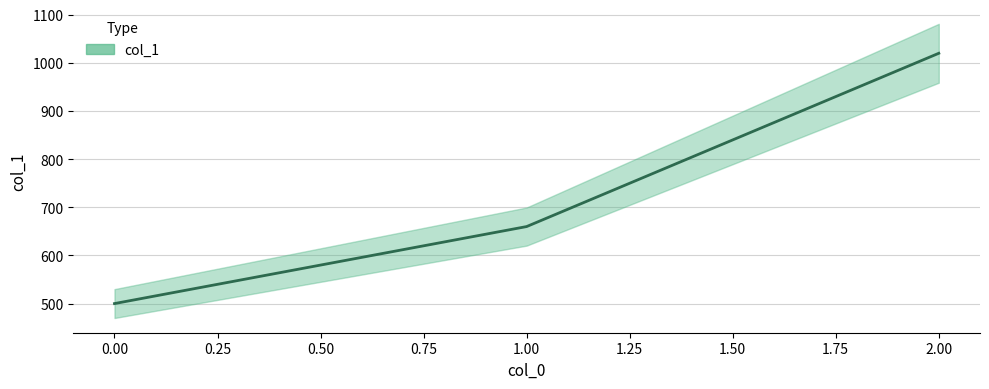

Between 2 and 0, which is larger?

2